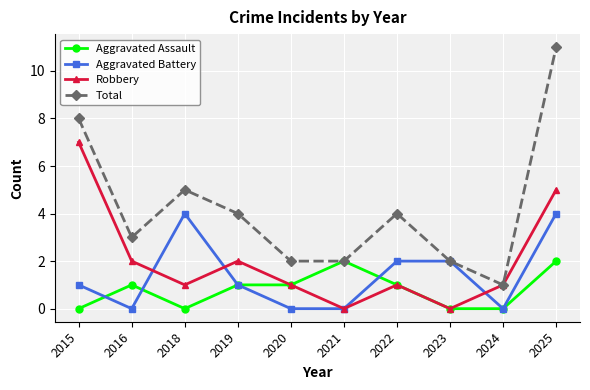

Is the value of Total at 2021 greater than the value of Aggravated Assault at 2022?

Yes